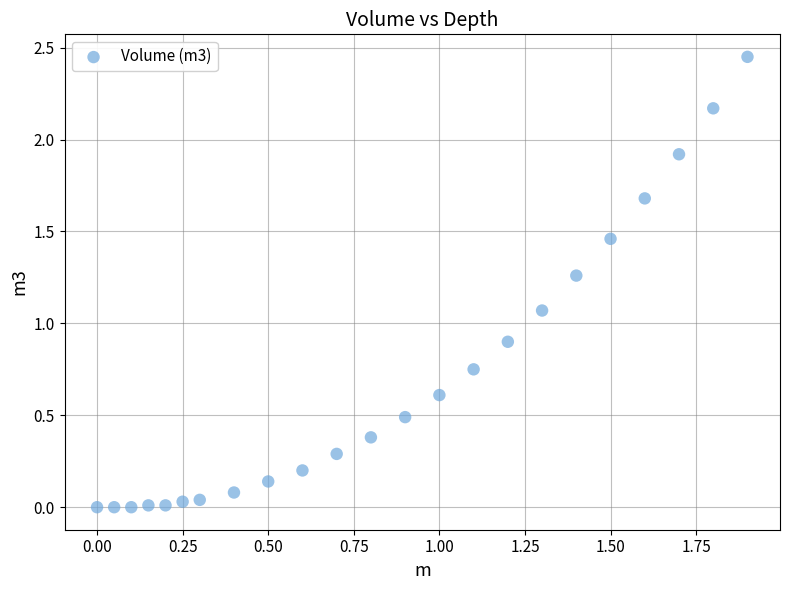

What is the range of X values (max minus min)?

1.9